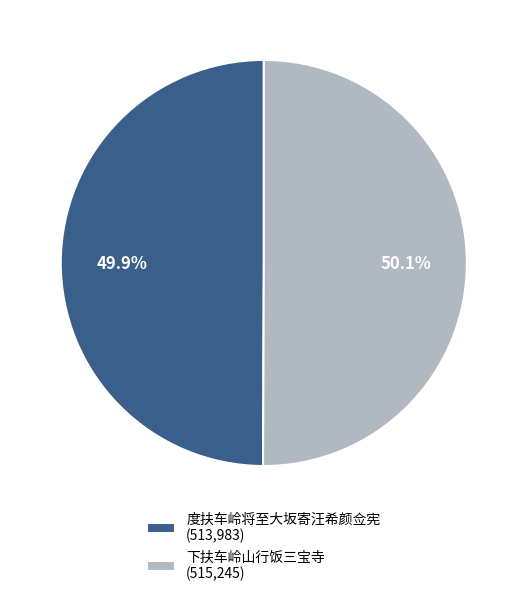

How many segments does this pie chart have?

2